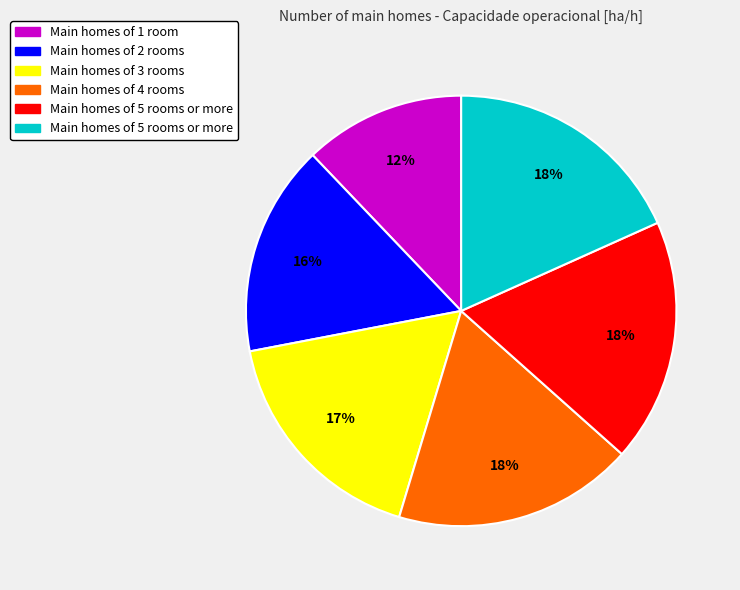

To the nearest percent, what is the average slice percentage?

17%